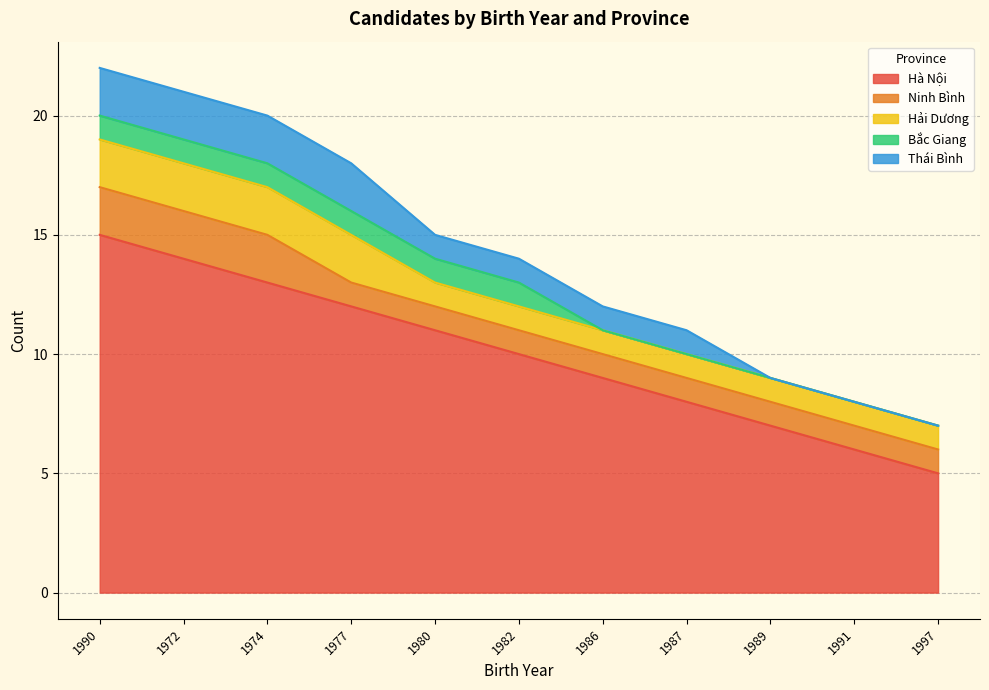

What is the label of the 10th point from the left?

1991